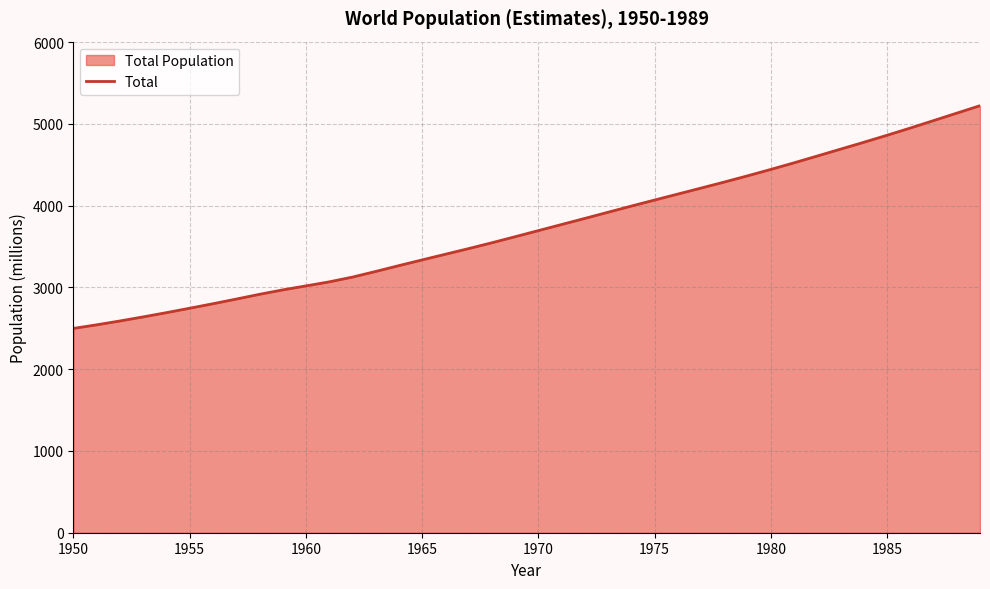

What is the difference between the maximum and minimum values?

2724.4